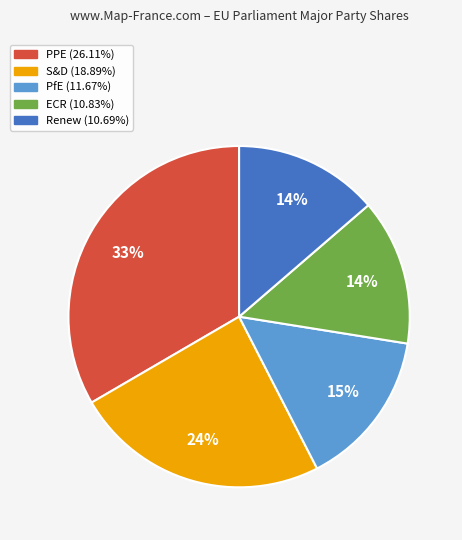

Approximately how many times larger is the value at ECR compared to Renew?

1.0